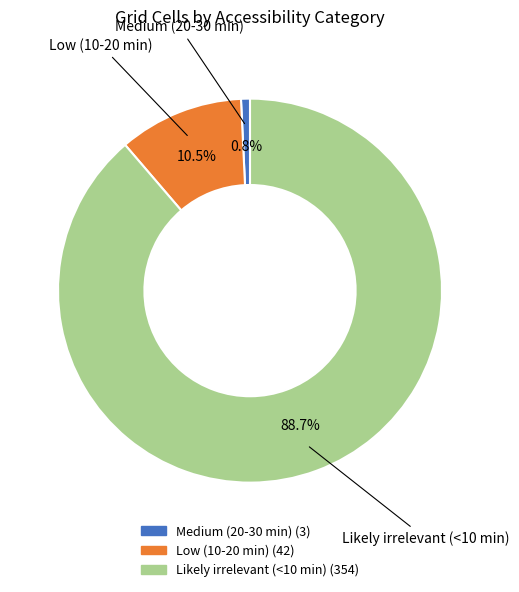

How much of the chart is everything except Likely irrelevant (<10 min)?

11.3%